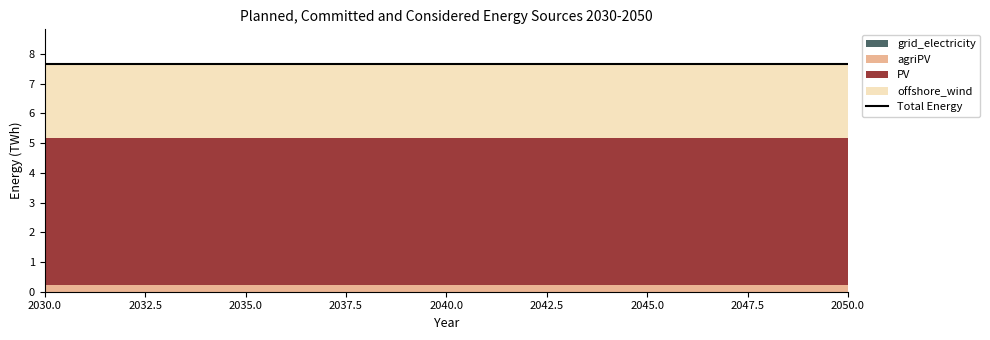

Reading right to left, transcribe all the data shown in this chart.

PV: 4964753934406.9	4964753934406.9	4964753934406.9	4964753934406.9	4964753934406.9	4964753934406.9	4964753934406.9	4964753934406.9	4964753934406.9	4964753934406.9	4964753934406.9	4964753934406.9	4964753934406.9	4964753934406.9	4964753934406.9	4964753934406.9	4964753934406.9	4964753934406.9	4964753934406.9	4964753934406.9	4964753934406.9
agriPV: 224386598005.5	224386598005.5	224386598005.5	224386598005.5	224386598005.5	224386598005.5	224386598005.5	224386598005.5	224386598005.5	224386598005.5	224386598005.5	224386598005.5	224386598005.5	224386598005.5	224386598005.5	224386598005.5	224386598005.5	224386598005.5	224386598005.5	224386598005.5	224386598005.5
grid_electricity: 0.0	0.0	0.0	0.0	0.0	0.0	0.0	0.0	0.0	0.0	0.0	0.0	0.0	0.0	0.0	0.0	0.0	0.0	0.0	0.0	0.0
offshore_wind: 2490148143982.8	2490148143982.8	2490148143982.8	2490148143982.8	2490148143982.8	2490148143982.8	2490148143982.8	2490148143982.8	2490148143982.8	2490148143982.8	2490148143982.8	2490148143982.8	2490148143982.8	2490148143982.8	2490148143982.8	2490148143982.8	2490148143982.8	2490148143982.8	2490148143982.8	2490148143982.8	2490148143982.8